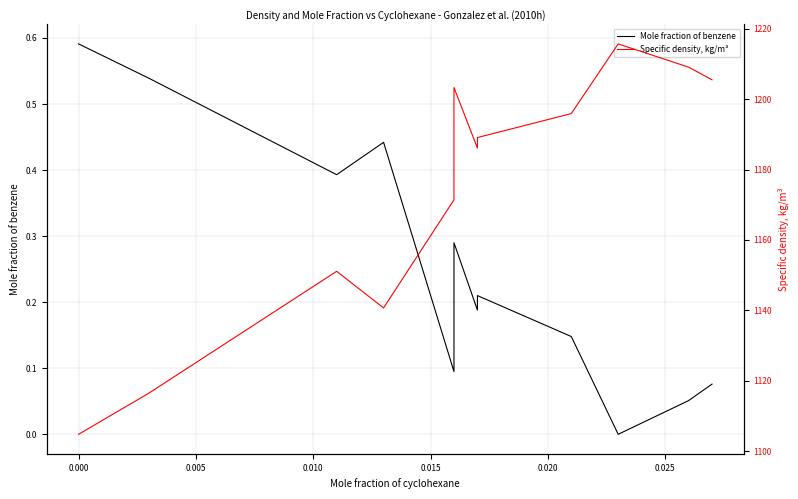

What is the difference between the maximum and second lowest values in the Mole fraction of benzene series?

0.5